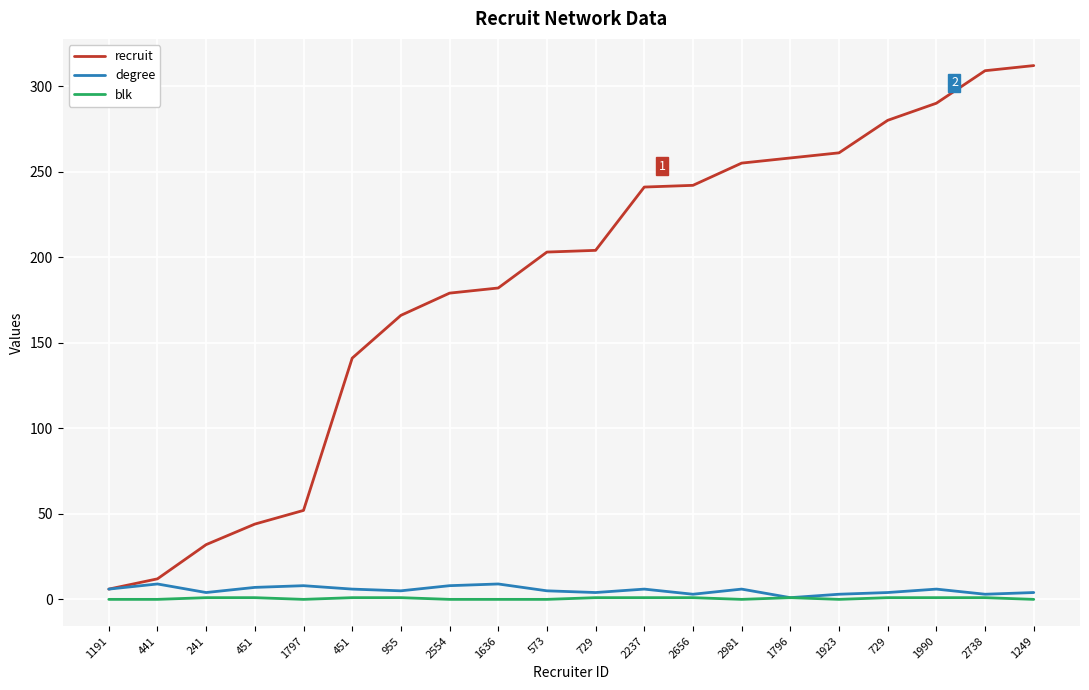

At which category does the chart reach its minimum across all series?

1191